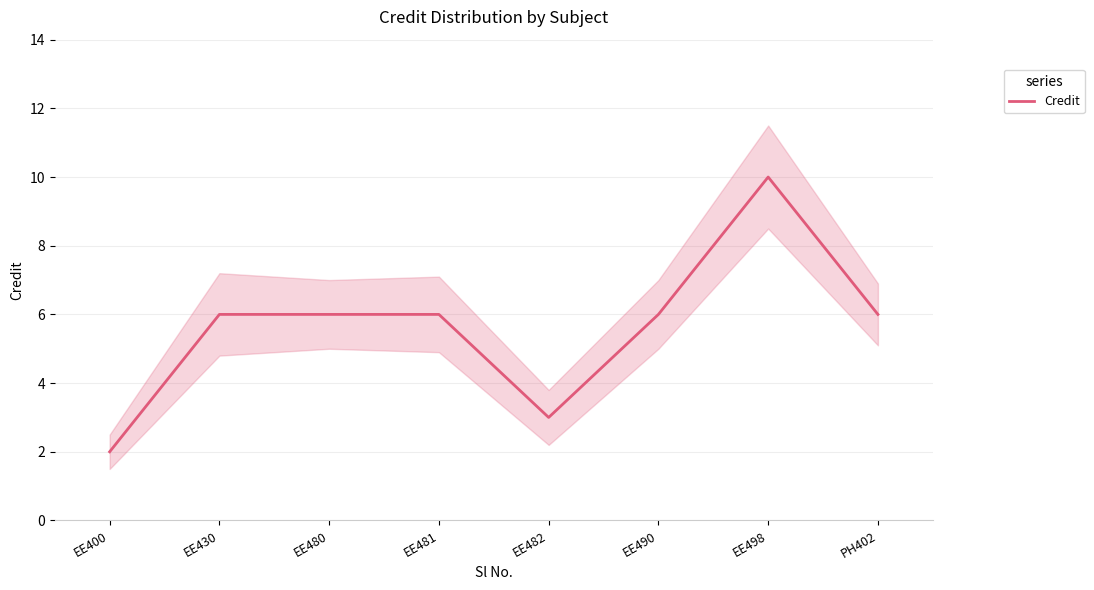

Which label corresponds to the smallest value in the chart?

EE400